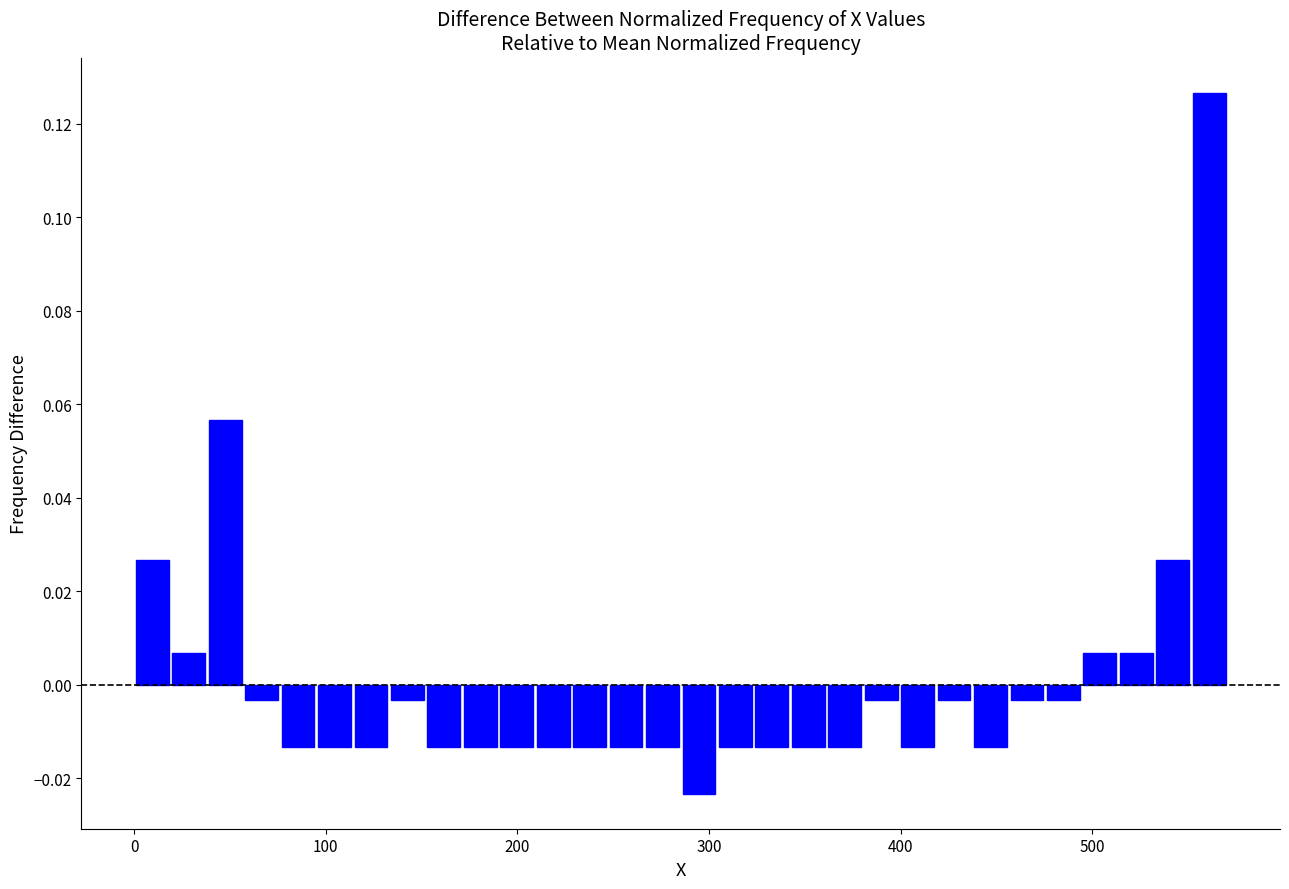

Read against the x-axis, roughly where is the centre of the tallest bar?

560